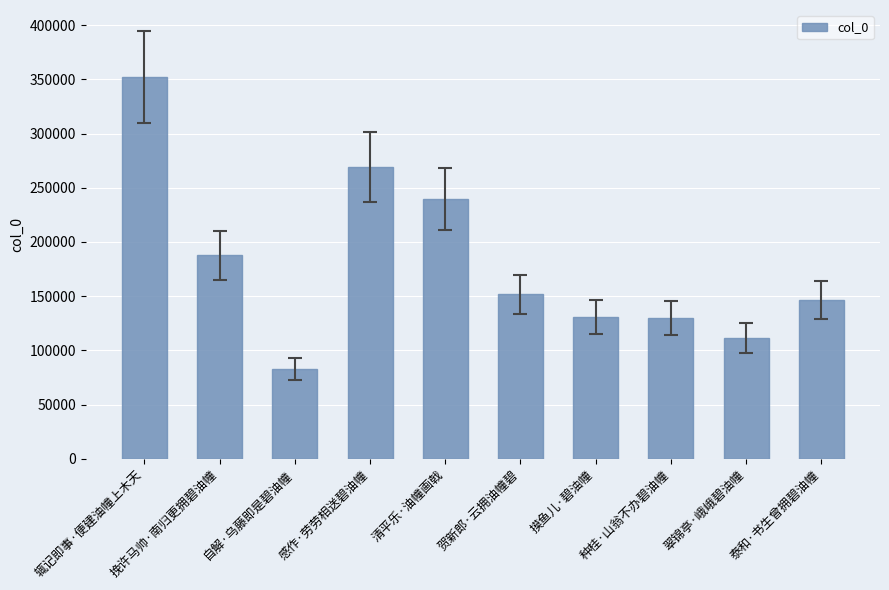

Is it true that the value at 自解·乌藤即是碧油幢 is 51963?

False